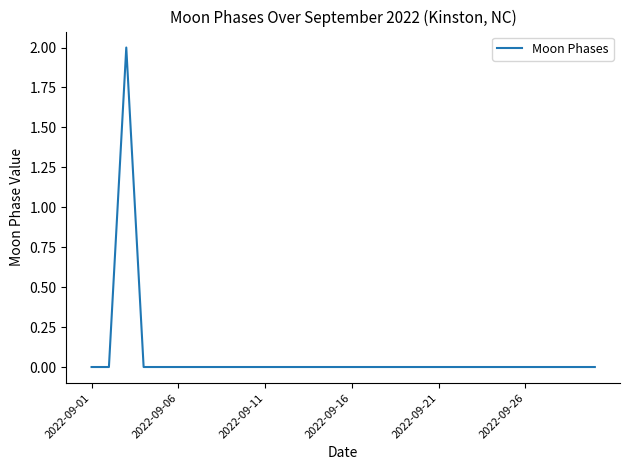

How many lines are shown in the chart?

1